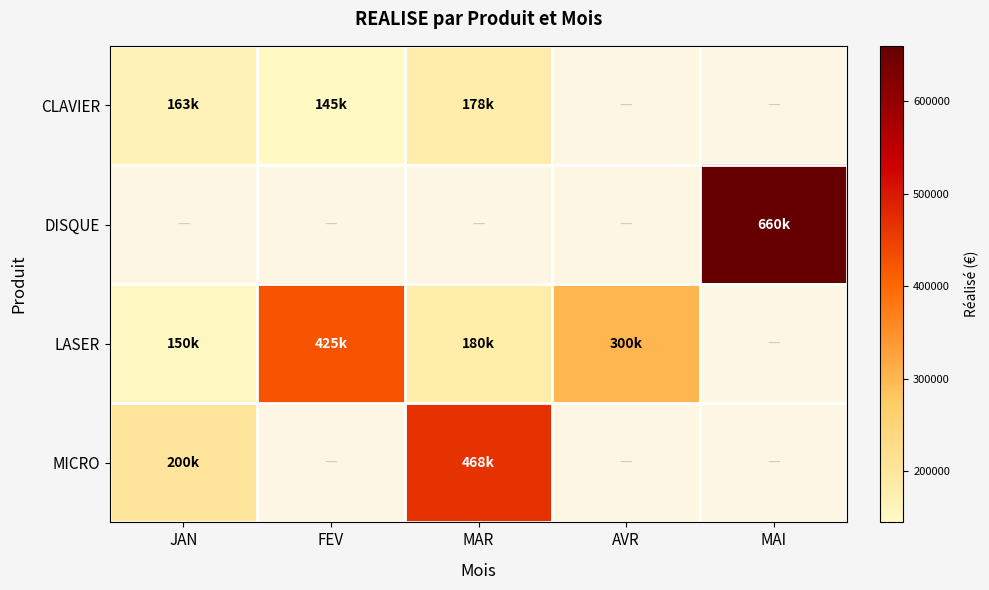

What is the approximate value of CLAVIER at FEV?

145000.0